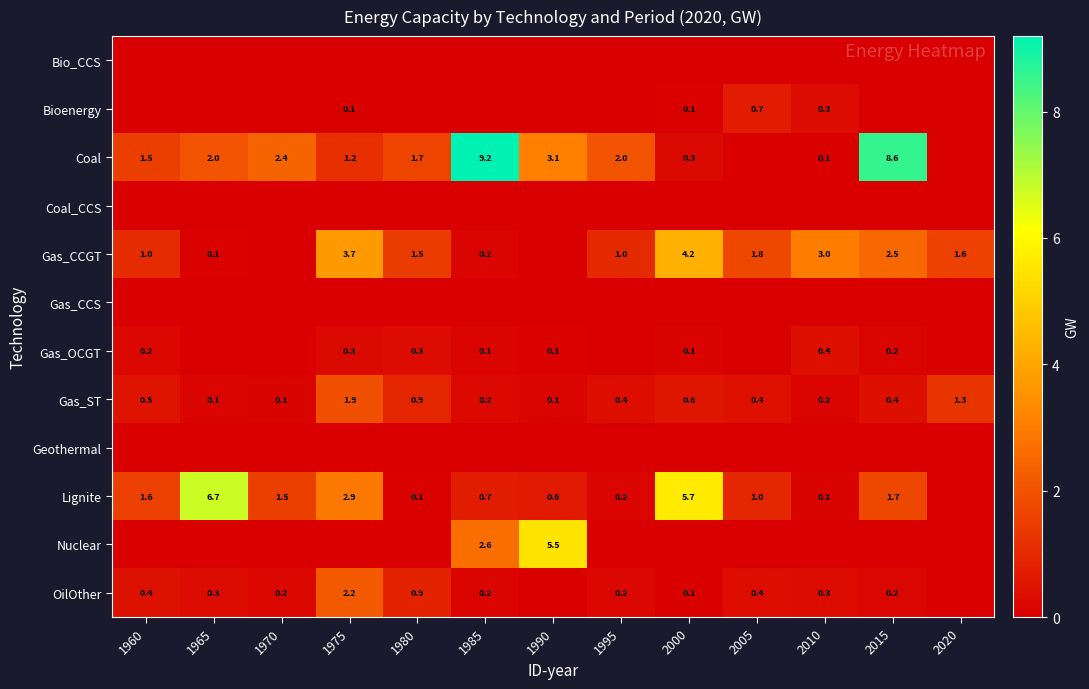

How many values in Nuclear are above zero?

2